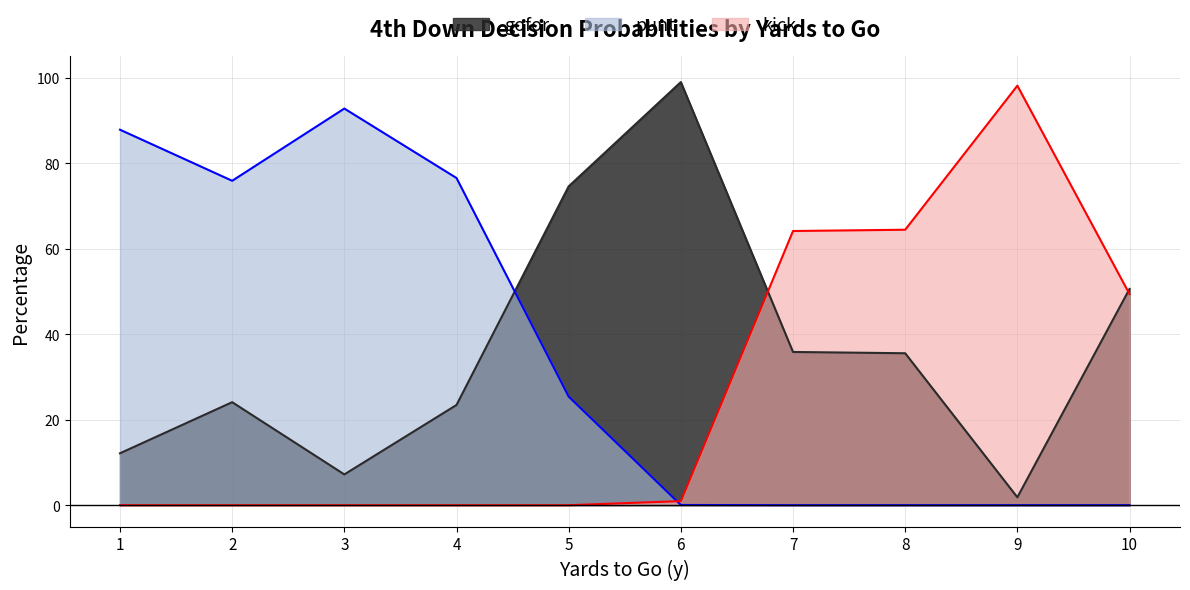

Rank the categories by gofor value from lowest to highest.

9, 3, 1, 4, 2, 8, 7, 10, 5, 6